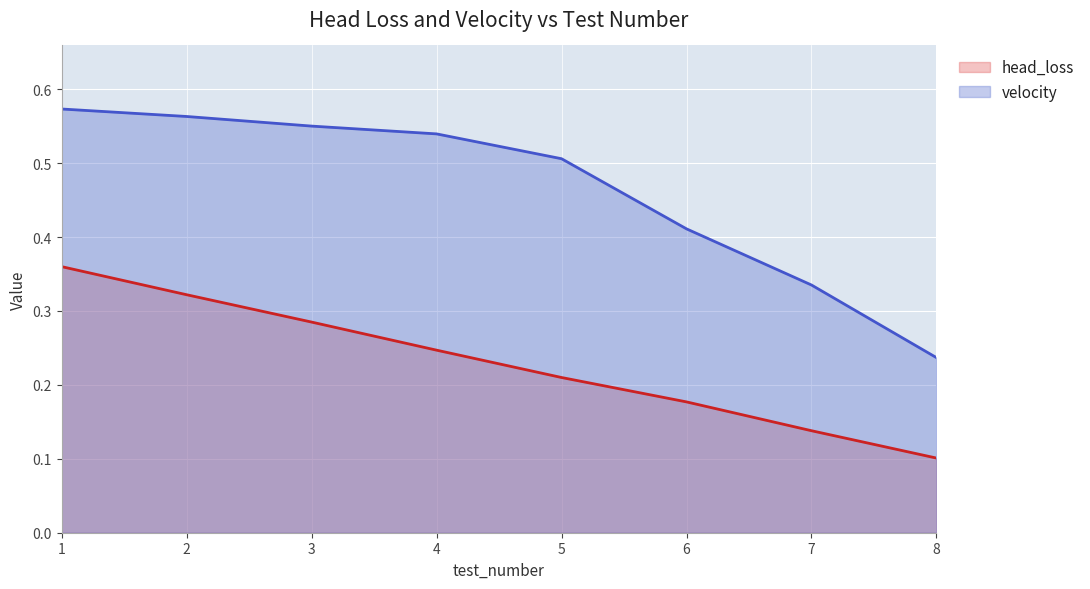

How many lines are shown in the chart?

2